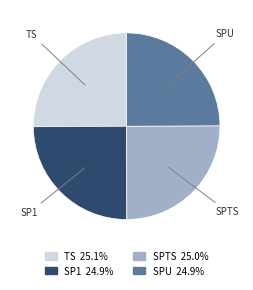

Approximately how many times larger is the value at TS compared to SPU?

1.0